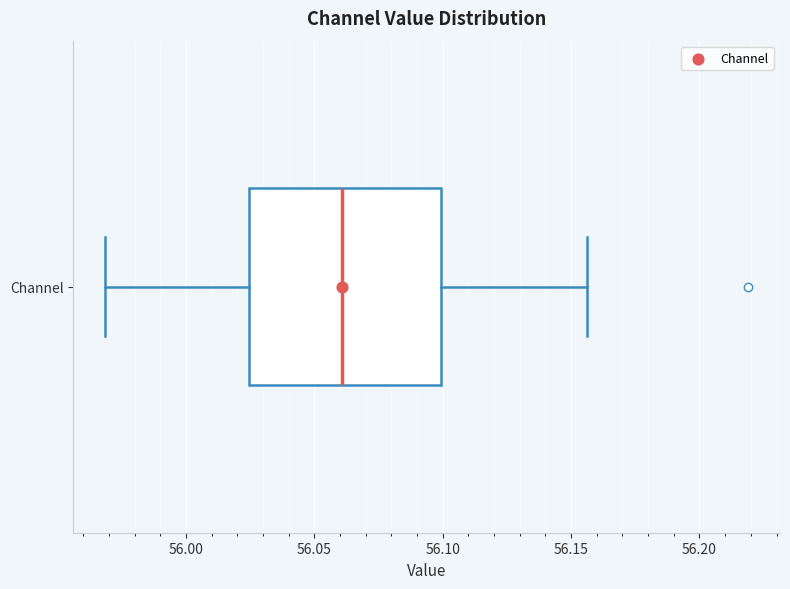

Read this box plot against the x-axis: the position of the median line, the range covered by the box, and the ends of both whiskers. The values are not printed on the chart, so give them approximately, as read against the axis.

median 56.060, box 56.025 to 56.100, whiskers 55.970 to 56.155